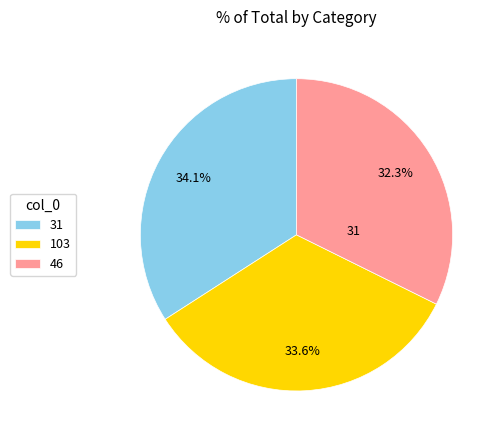

The 103 slice represents 34% of the pie. True or false?

True